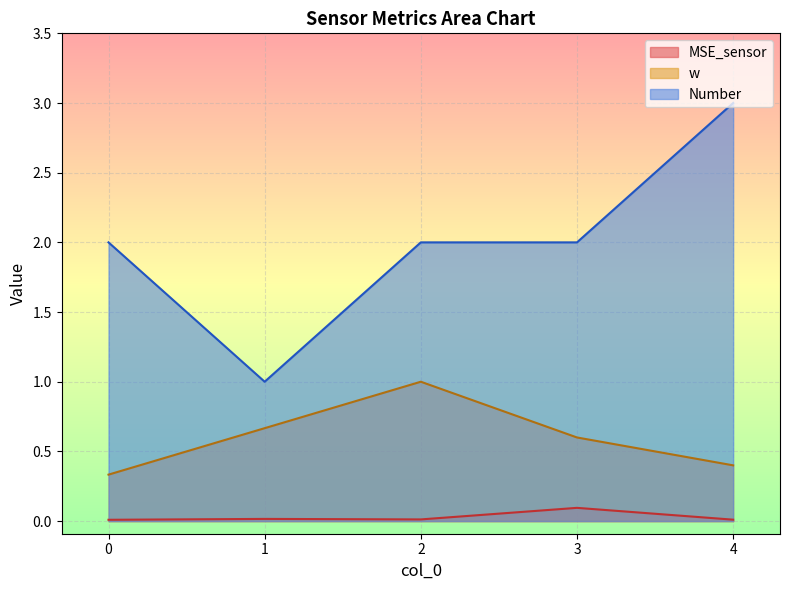

Which category has the highest value in the MSE_sensor series?

3